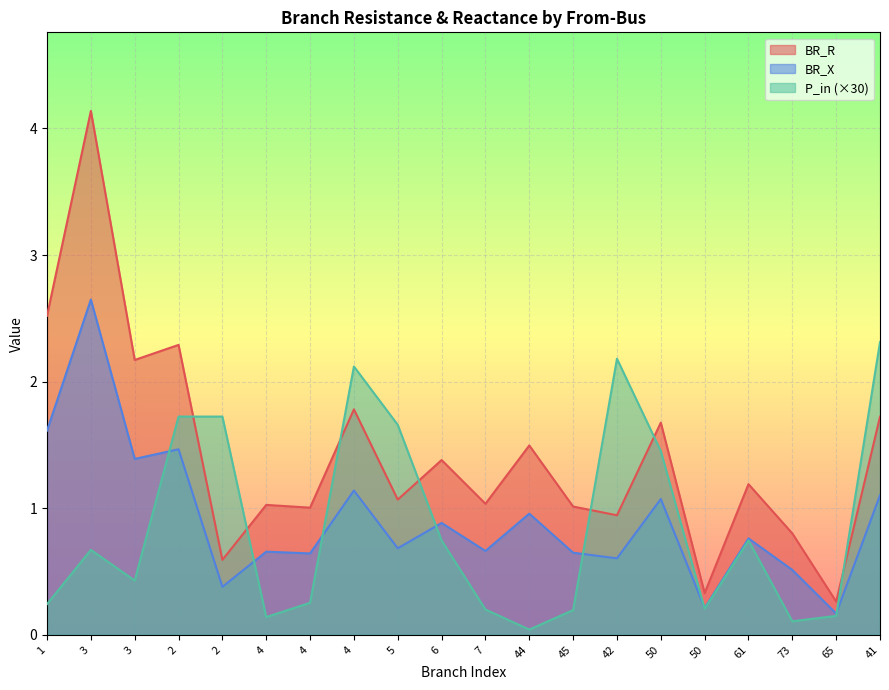

What is the average value of the BR_X series?

0.9